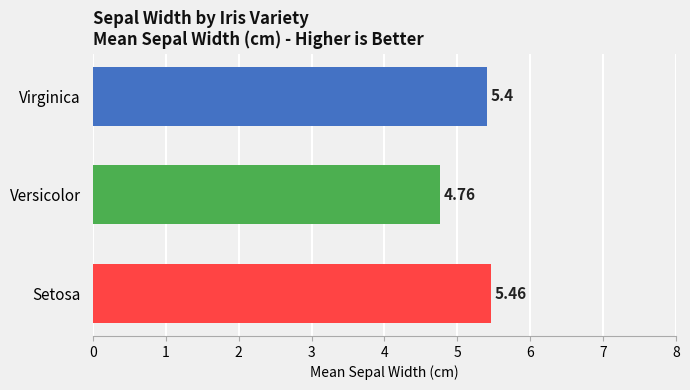

What is the difference between the maximum and minimum values?

0.7